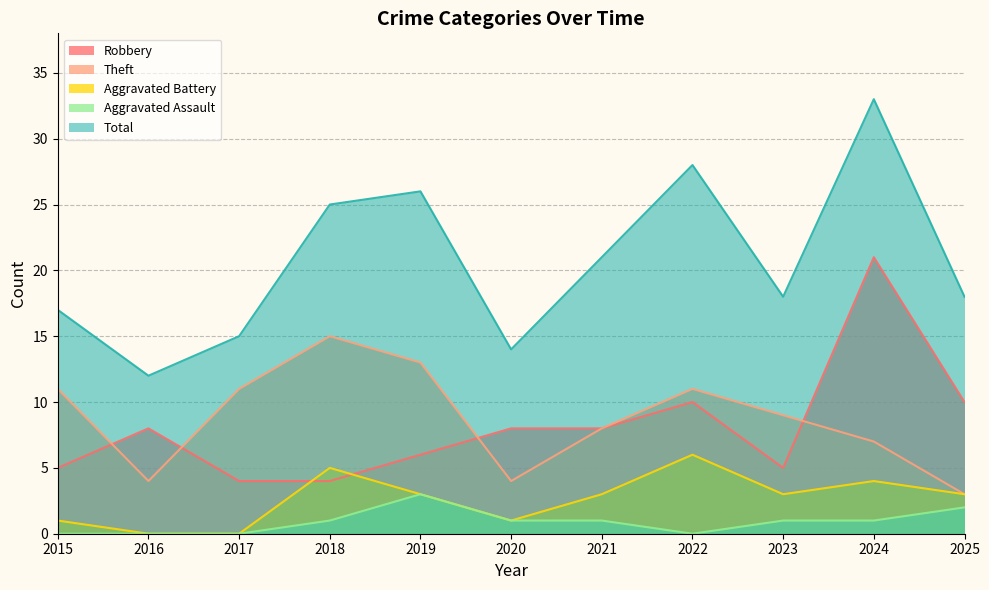

What is the value of the Aggravated Assault point at the 11th from the left?

2